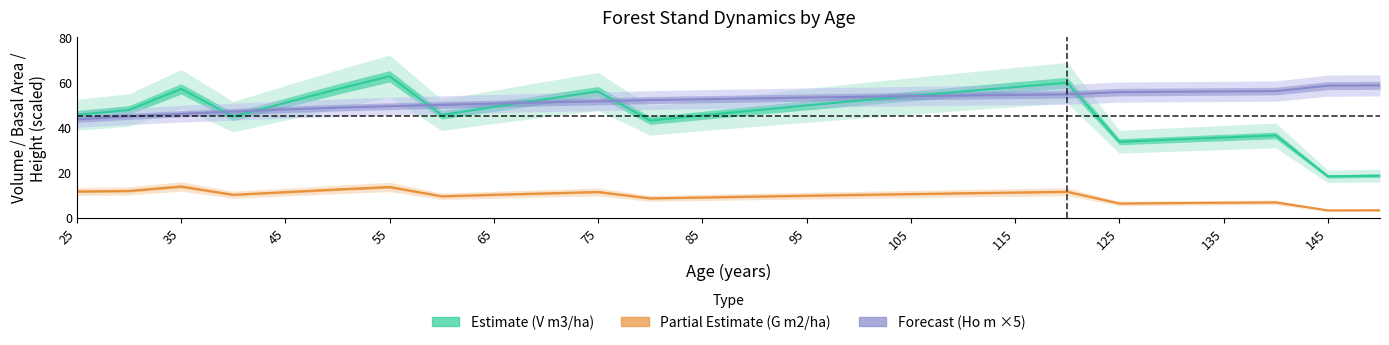

Does the chart display data point markers on the line(s)?

No